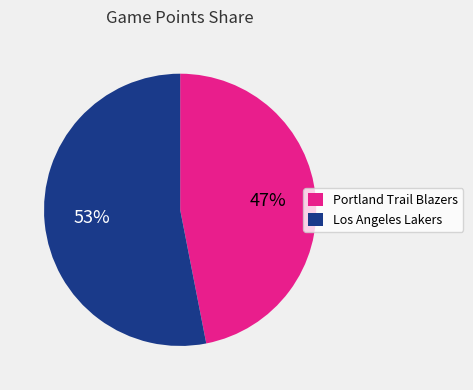

True or false: Los Angeles Lakers accounts for 63% of the total.

False